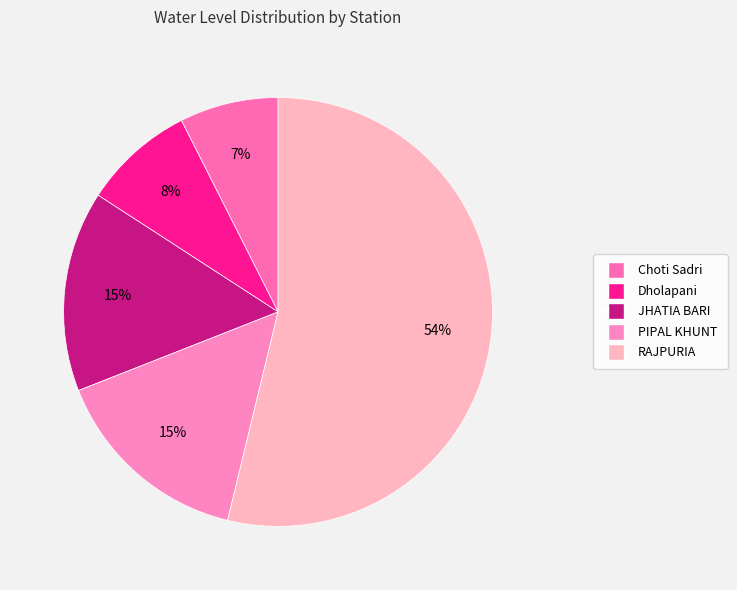

To the nearest percent, what is the difference between the largest and smallest slice percentages?

46%